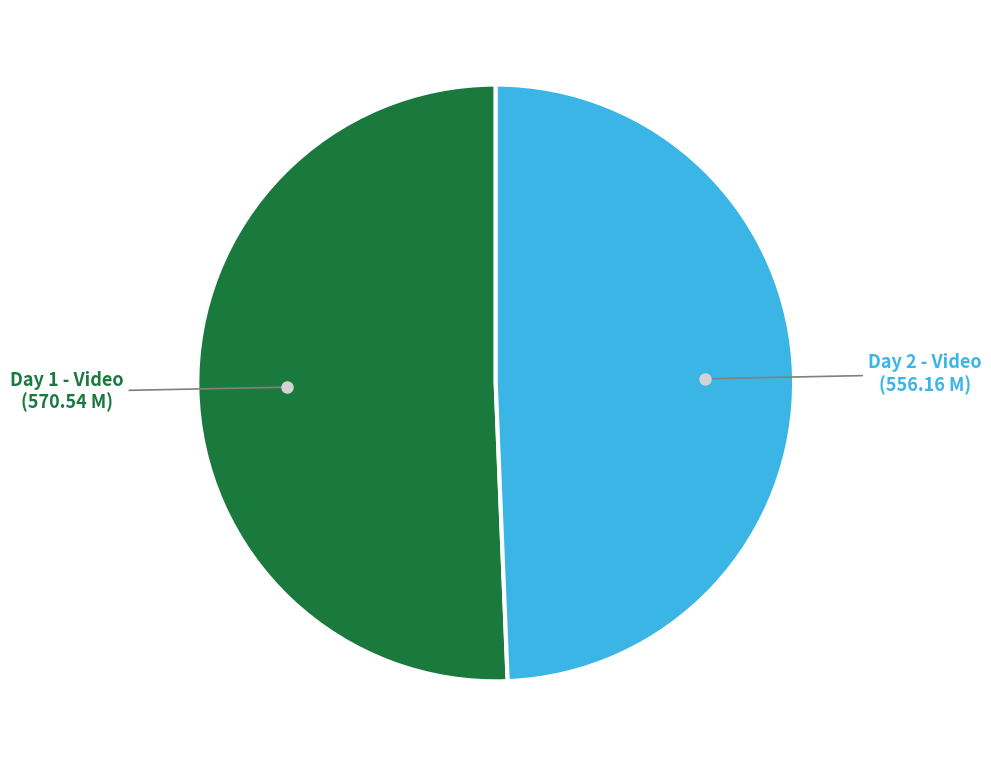

How many segments does this pie chart have?

2